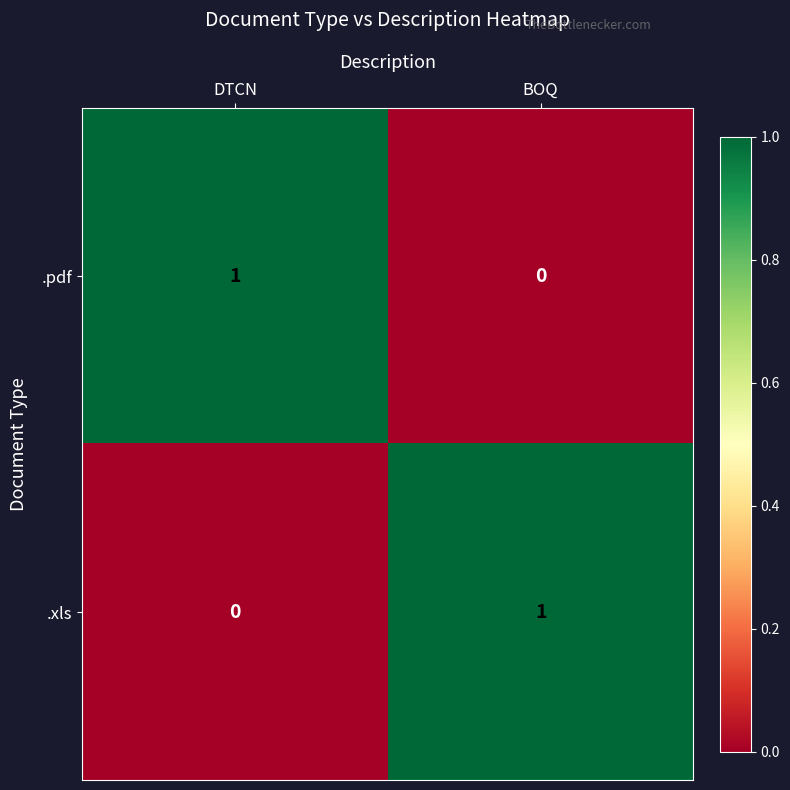

Reading left to right, what are all the values shown in this chart?

.pdf: DTCN=1	BOQ=0
.xls: DTCN=0	BOQ=1